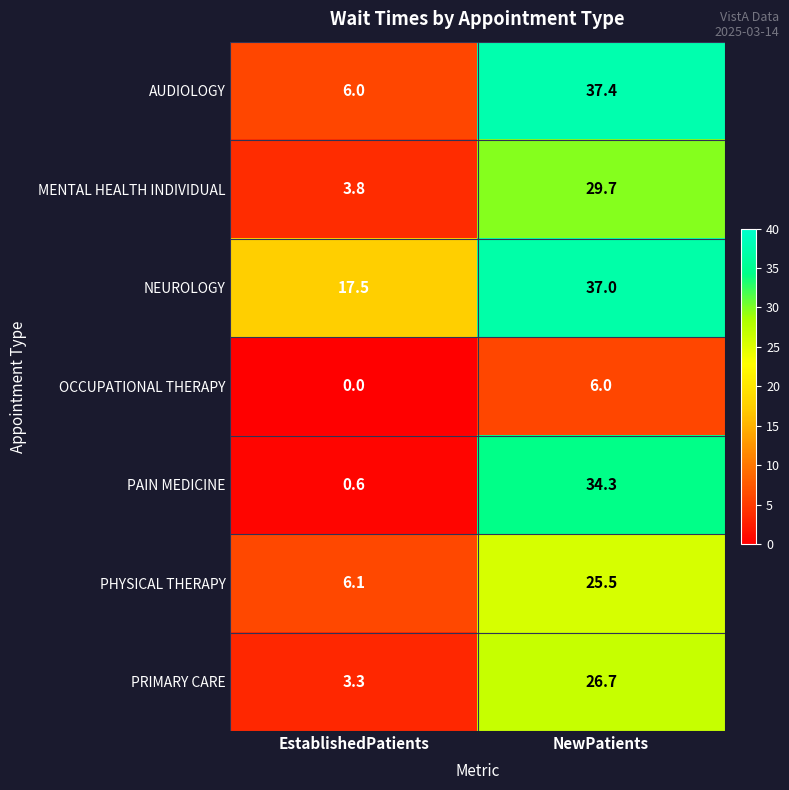

Reading left to right, what are all the values shown in this chart?

AUDIOLOGY: EstablishedPatients=6.0	NewPatients=37.4
MENTAL HEALTH INDIVIDUAL: EstablishedPatients=3.8	NewPatients=29.7
NEUROLOGY: EstablishedPatients=17.5	NewPatients=37.0
OCCUPATIONAL THERAPY: EstablishedPatients=0.0	NewPatients=6.0
PAIN MEDICINE: EstablishedPatients=0.6	NewPatients=34.3
PHYSICAL THERAPY: EstablishedPatients=6.1	NewPatients=25.5
PRIMARY CARE: EstablishedPatients=3.3	NewPatients=26.7